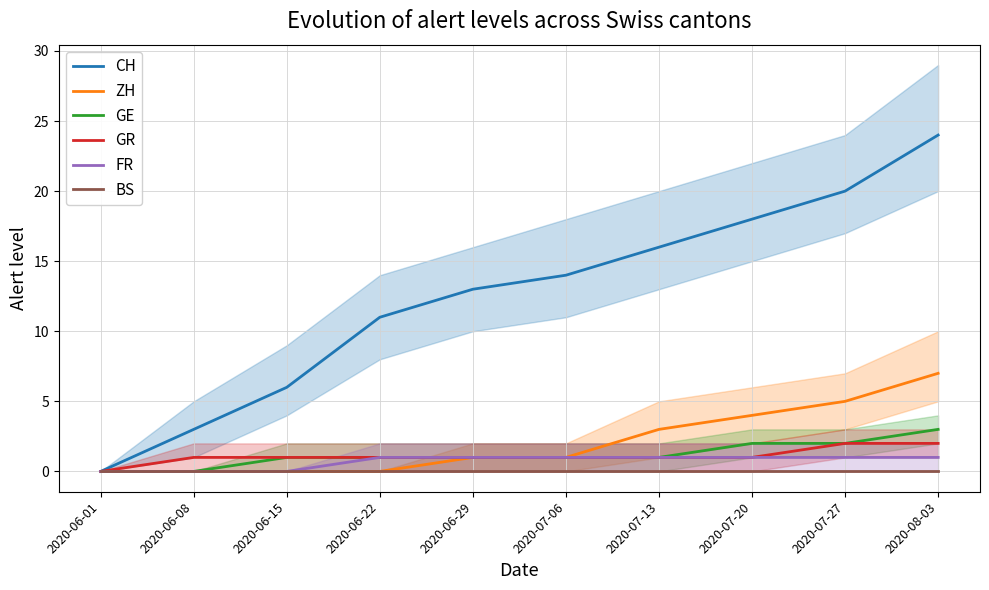

How many values in the GR series exceed 1?

2